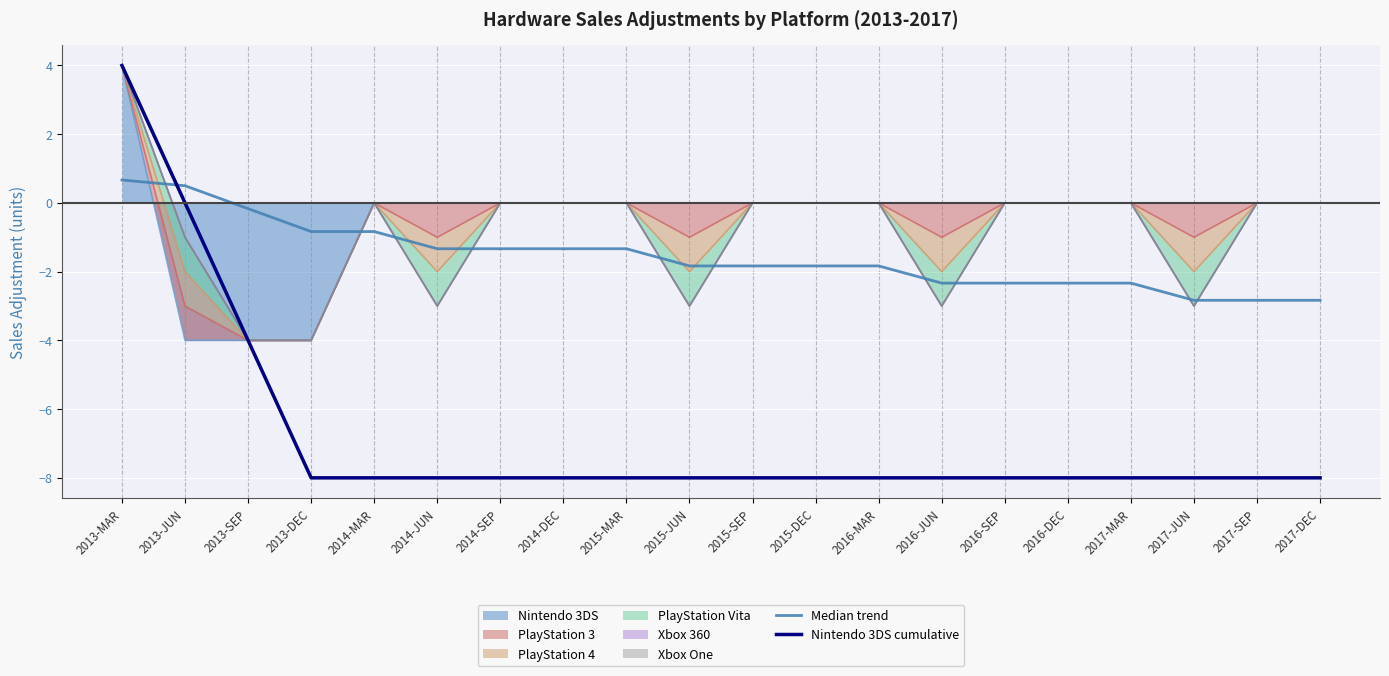

What is the difference between the highest and lowest values at 2017-SEP?

5.2